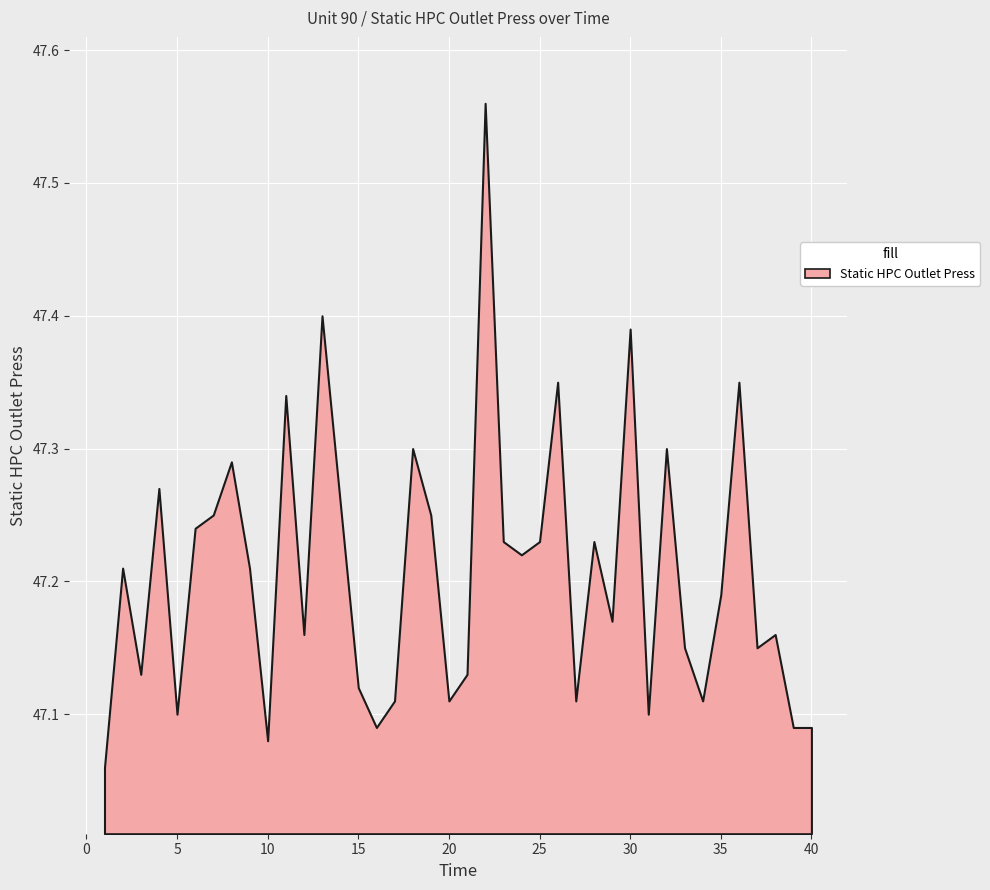

List the labels in order of value, smallest first.

1, 10, 16, 39, 40, 5, 31, 17, 20, 27, 34, 15, 3, 21, 33, 37, 12, 38, 29, 35, 2, 9, 24, 23, 25, 28, 6, 7, 19, 14, 4, 8, 18, 32, 11, 26, 36, 30, 13, 22